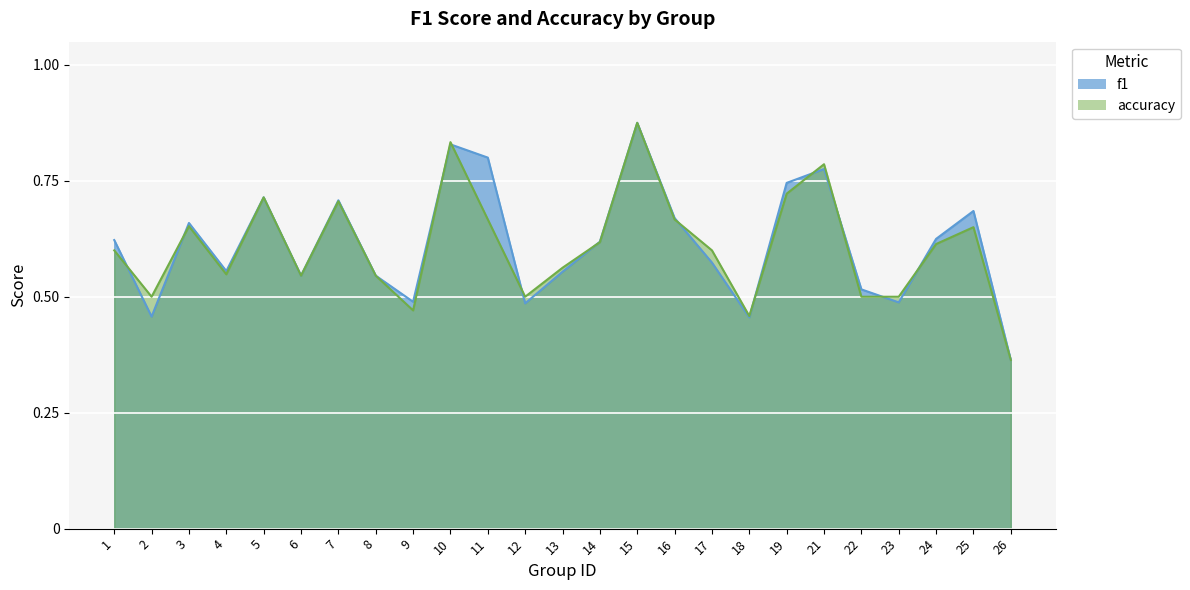

Reading left to right, extract all data points from this chart.

f1: 1=0.6	2=0.5	3=0.7	4=0.6	5=0.7	6=0.5	7=0.7	8=0.5	9=0.5	10=0.8	11=0.8	12=0.5	13=0.6	14=0.6	15=0.9	16=0.7	17=0.6	18=0.5	19=0.7	21=0.8	22=0.5	23=0.5	24=0.6	25=0.7	26=0.4
accuracy: 1=0.6	2=0.5	3=0.7	4=0.5	5=0.7	6=0.5	7=0.7	8=0.5	9=0.5	10=0.8	11=0.7	12=0.5	13=0.6	14=0.6	15=0.9	16=0.7	17=0.6	18=0.5	19=0.7	21=0.8	22=0.5	23=0.5	24=0.6	25=0.7	26=0.4